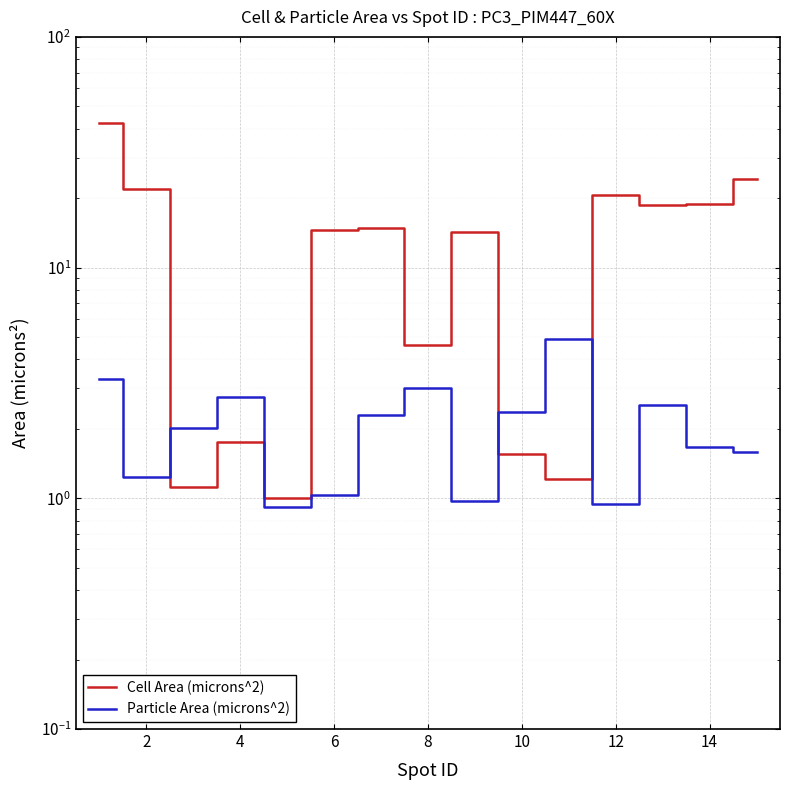

Is this an area chart (filled region under the line)?

No